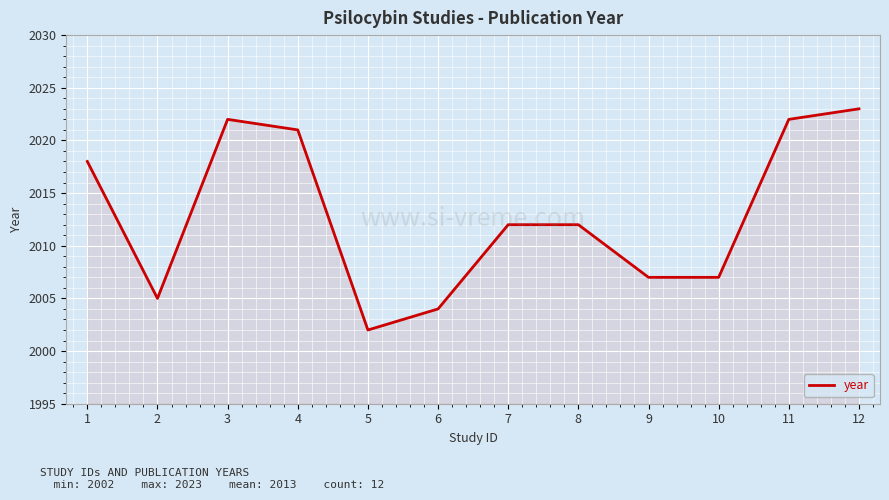

At which category does the chart reach its minimum across all series?

5